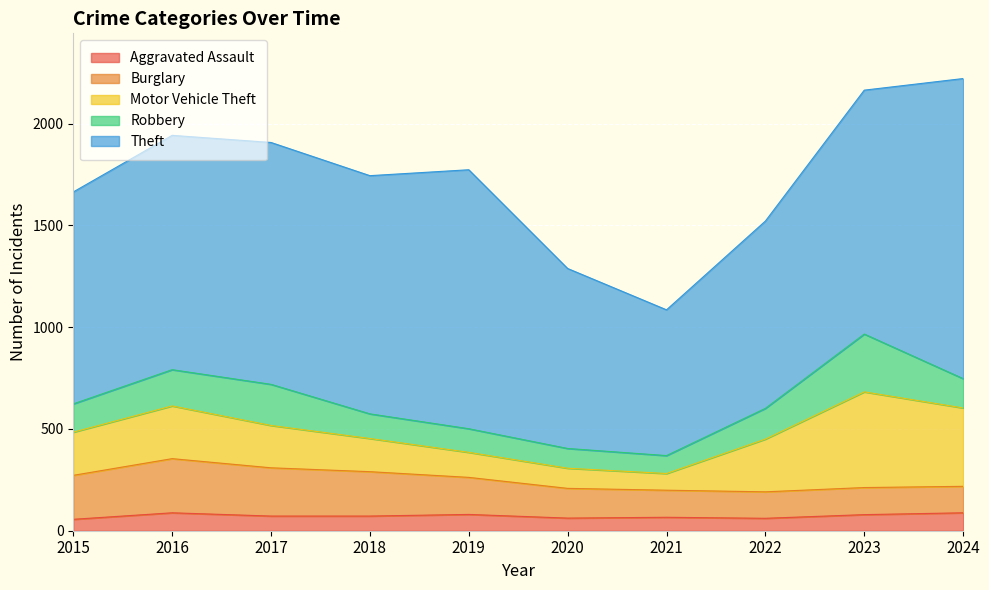

What is the difference between the Motor Vehicle Theft values at 2021 and 2020?

17